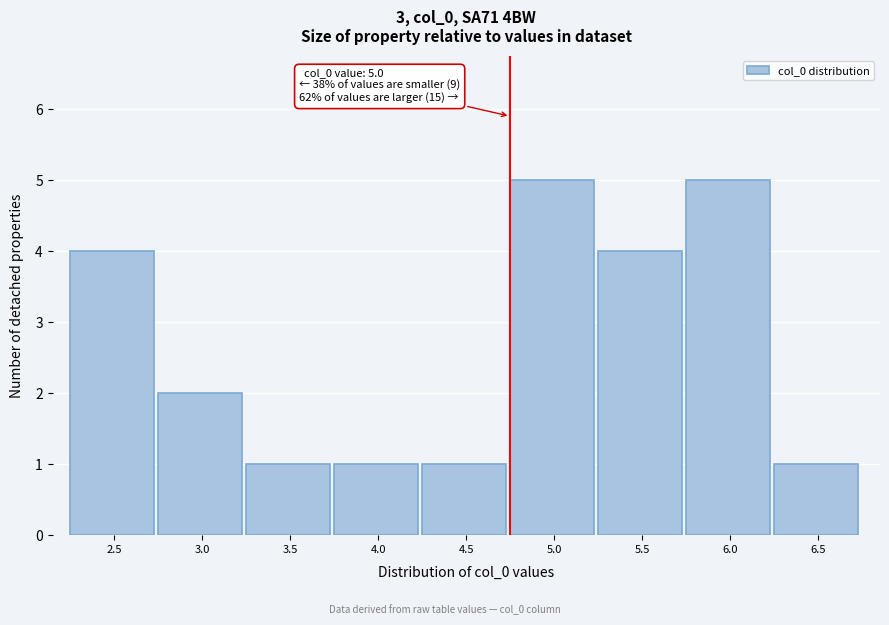

Reading left to right, extract all data points from this chart.

4	2	1	1	1	5	4	5	1